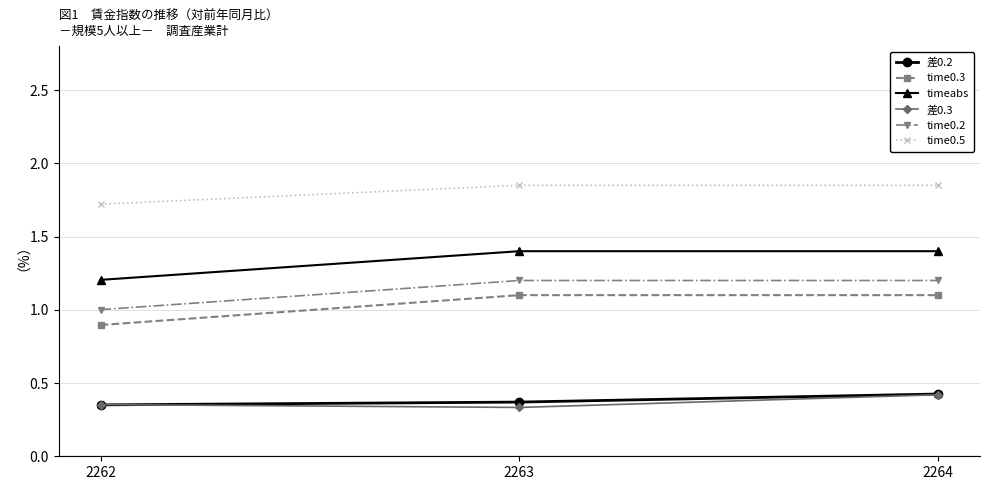

The time0.3 series shows 0.9 at 2262. True or false?

True